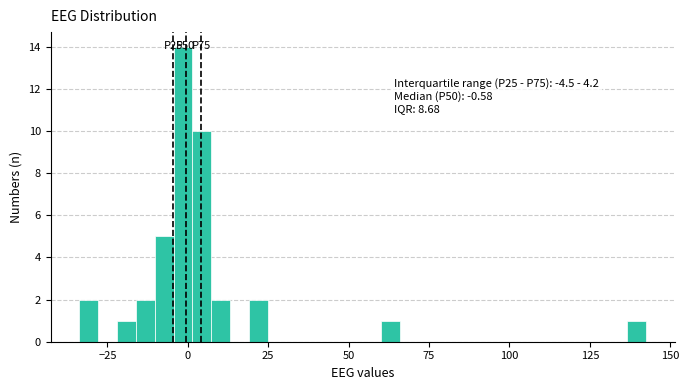

Around what value on the x-axis is the tallest bar? Give the approximate position of its centre, as read against the axis.

0